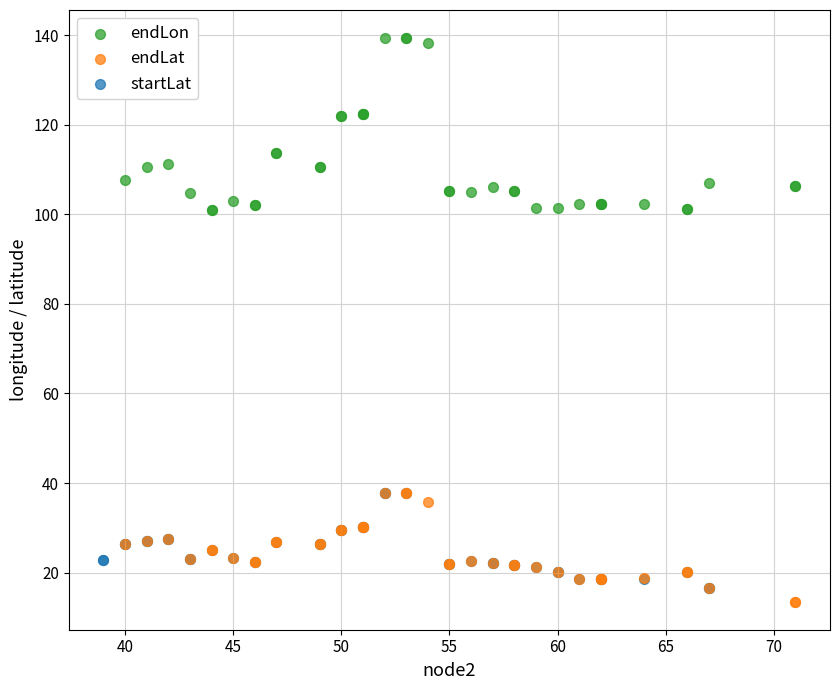

Which series contains the highest Y value?

endLon